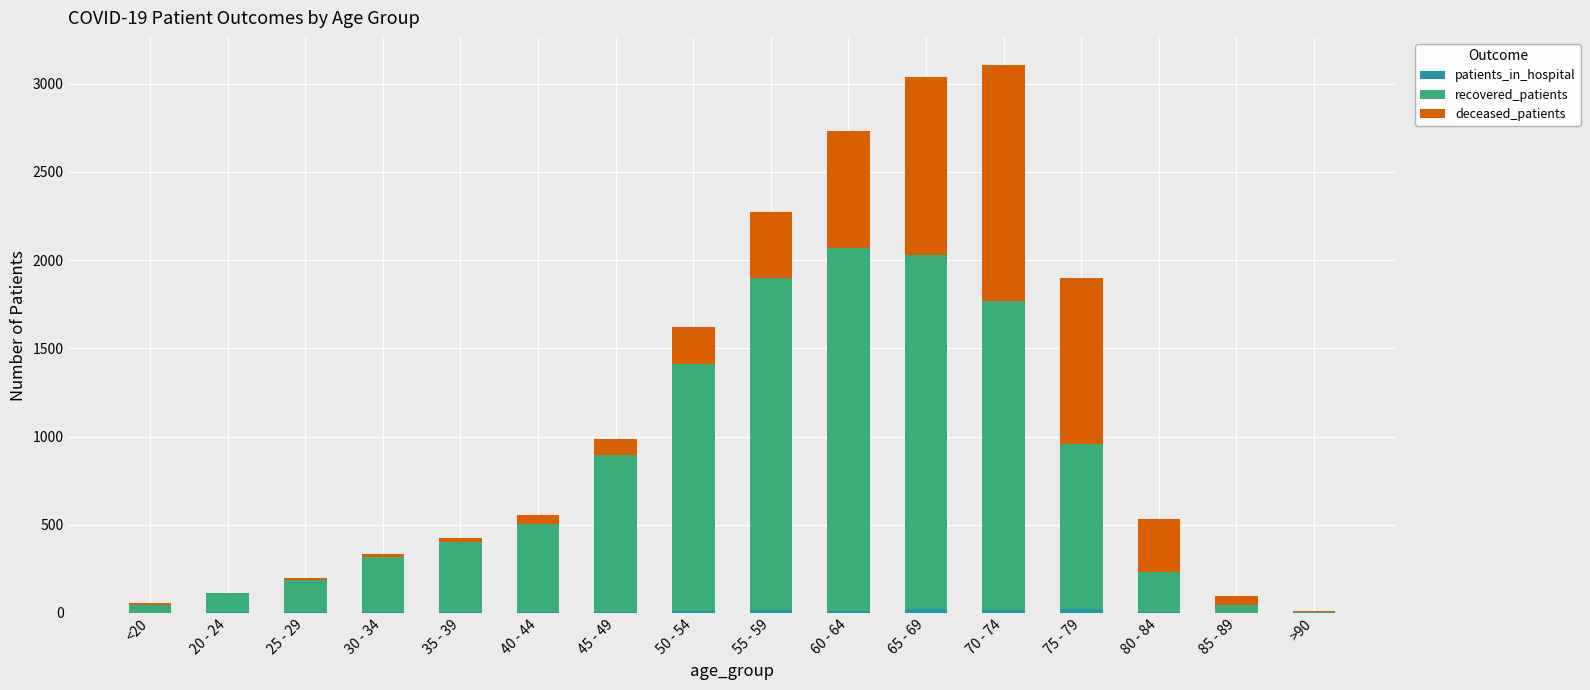

At which category is the sum across all series the highest?

70 - 74